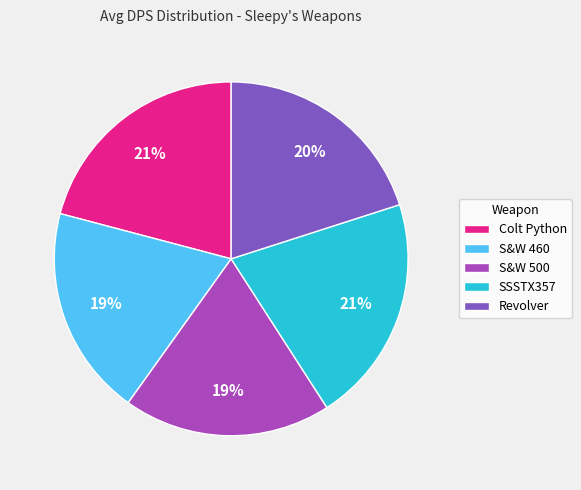

To the nearest percent, what is the combined percentage of S&W 500 and Colt Python?

40%